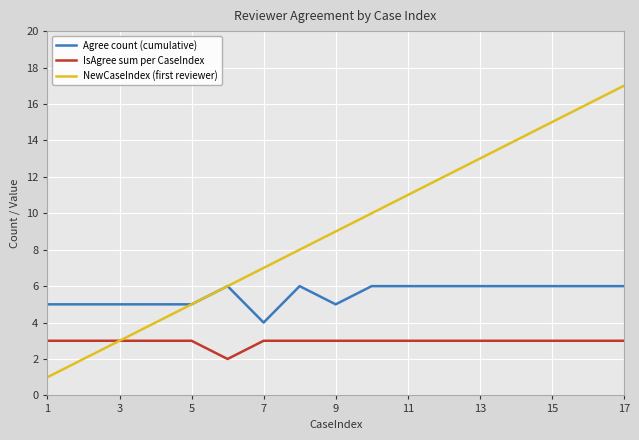

How many lines are shown in the chart?

3